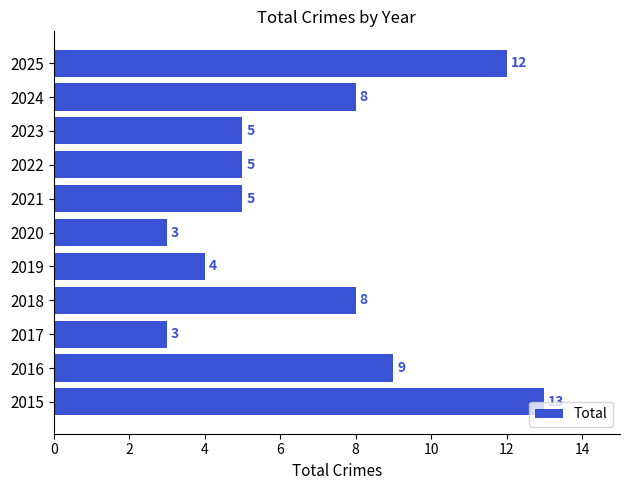

Between 2015 and 2023, which is larger?

2015